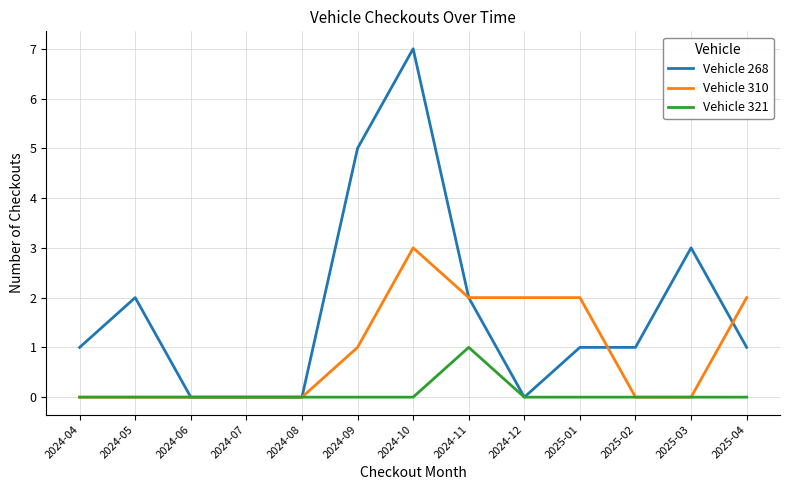

The Vehicle 310 series shows 0 at 2024-05. True or false?

True